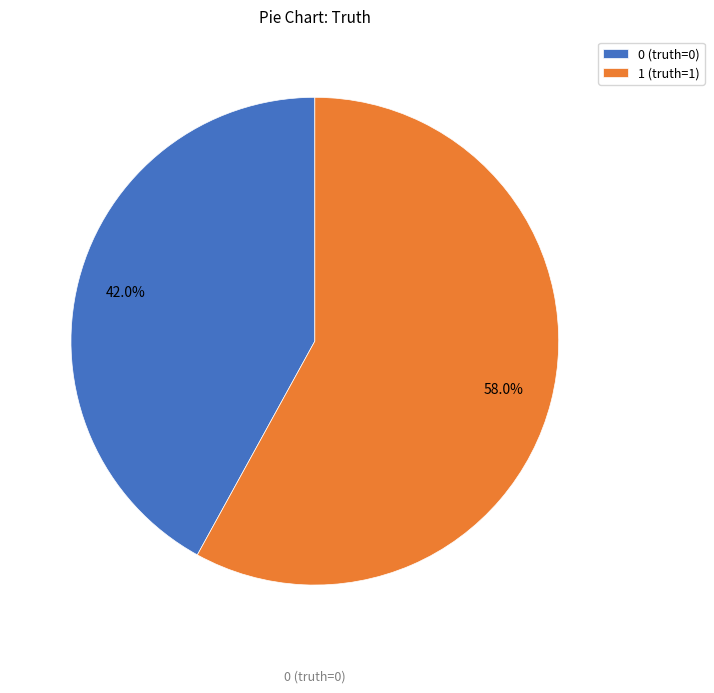

The 0 (truth=0) slice represents 42% of the pie. True or false?

True